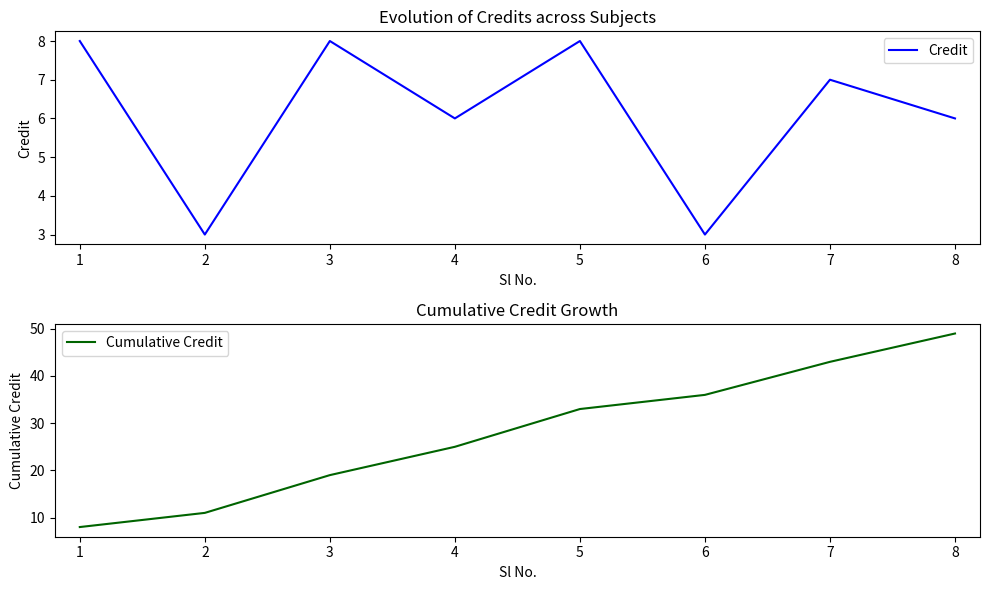

Count the number of data series in this chart.

2